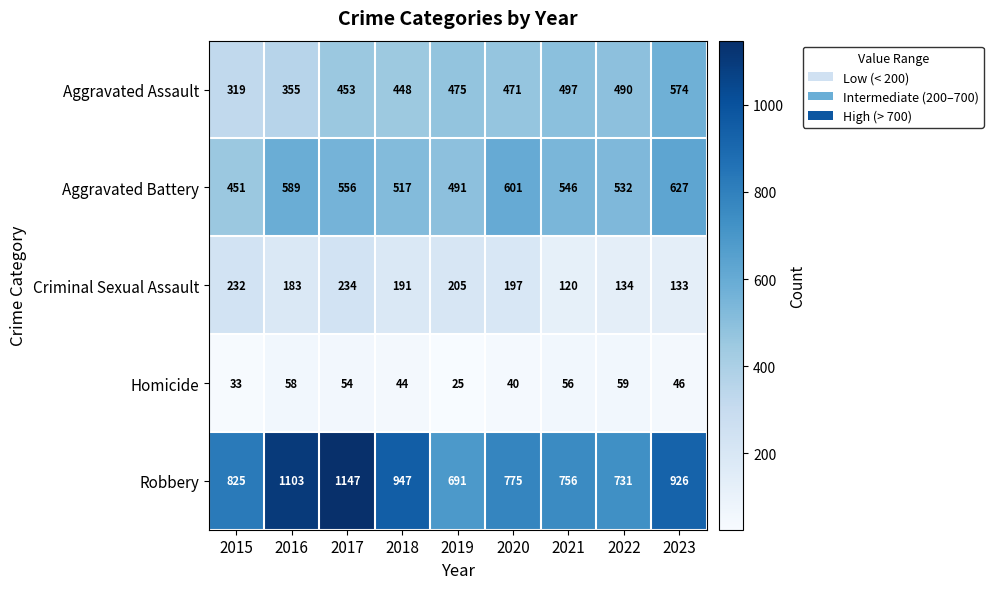

True or false: Aggravated Battery has a value of 165 at 2021.

False